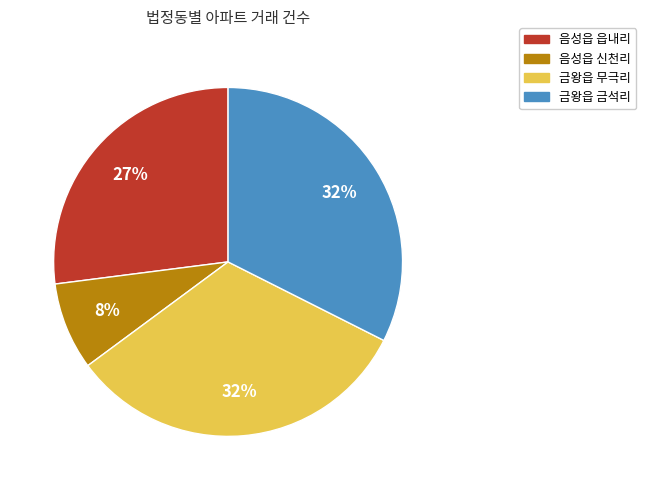

How many segments does this pie chart have?

4